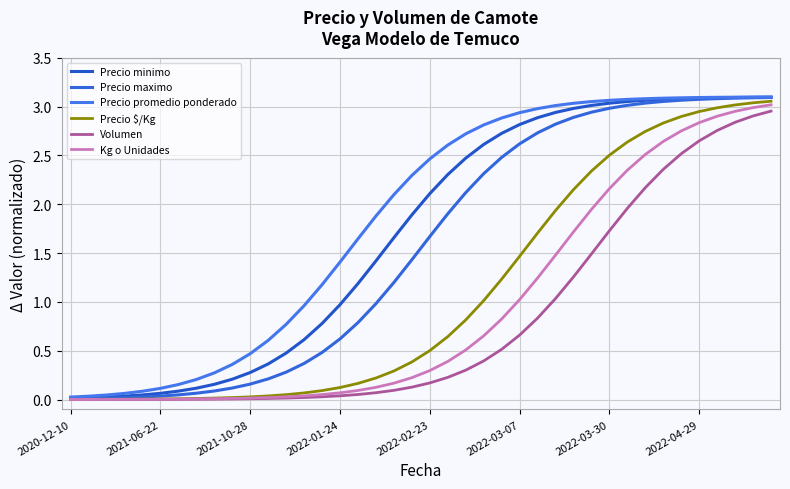

How many lines are shown in the chart?

6